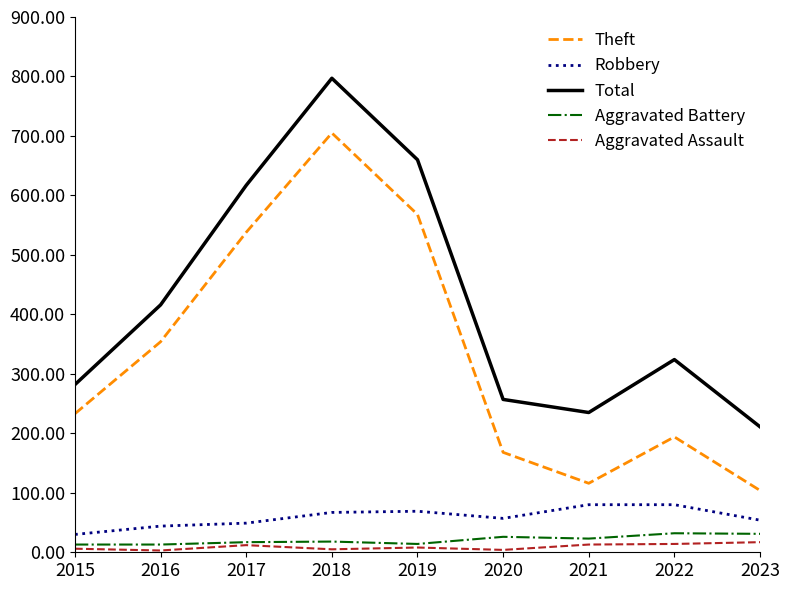

The value of Theft at 2021 is 156. True or false?

False